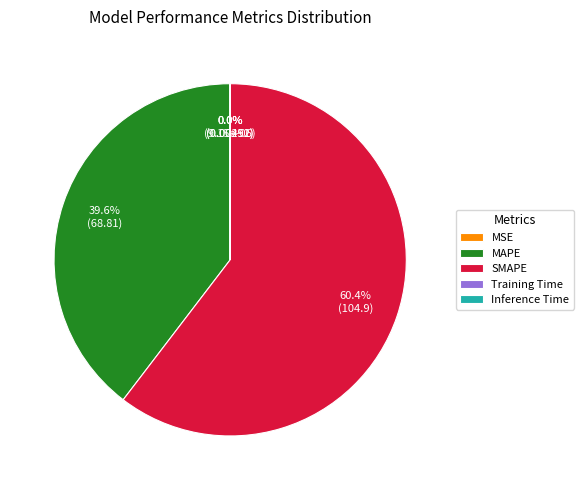

What is the ratio of the value at SMAPE to the value at MAPE?

1.5